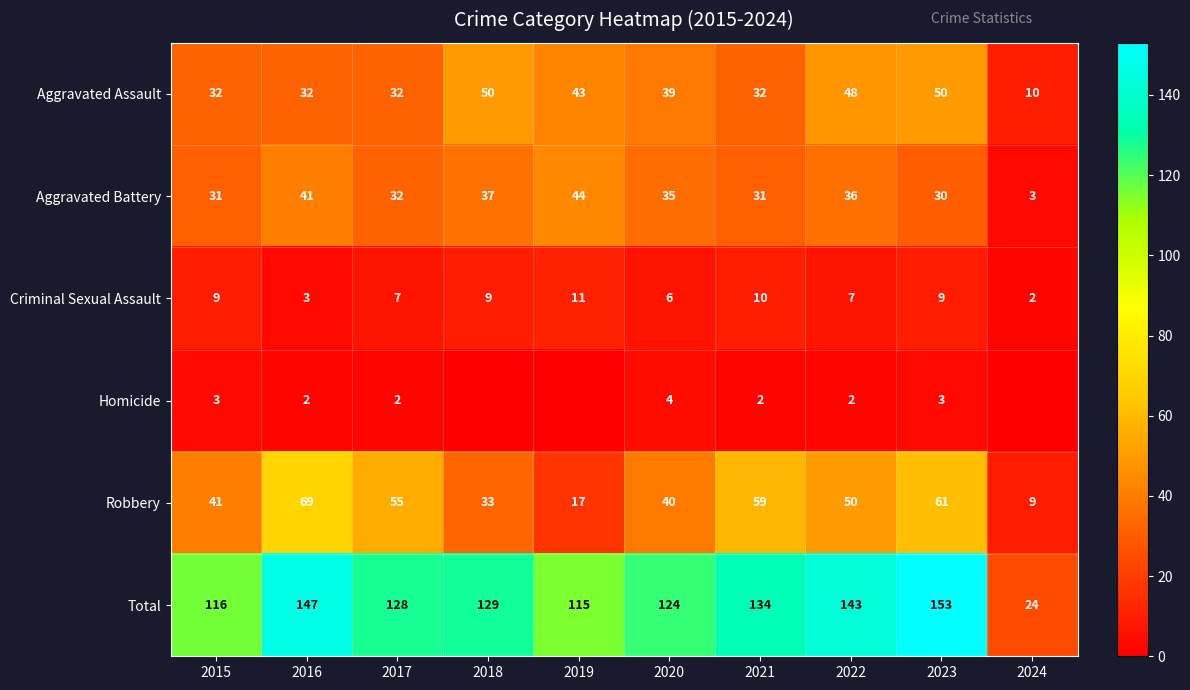

What is the difference between the maximum and minimum values in the Total series?

129